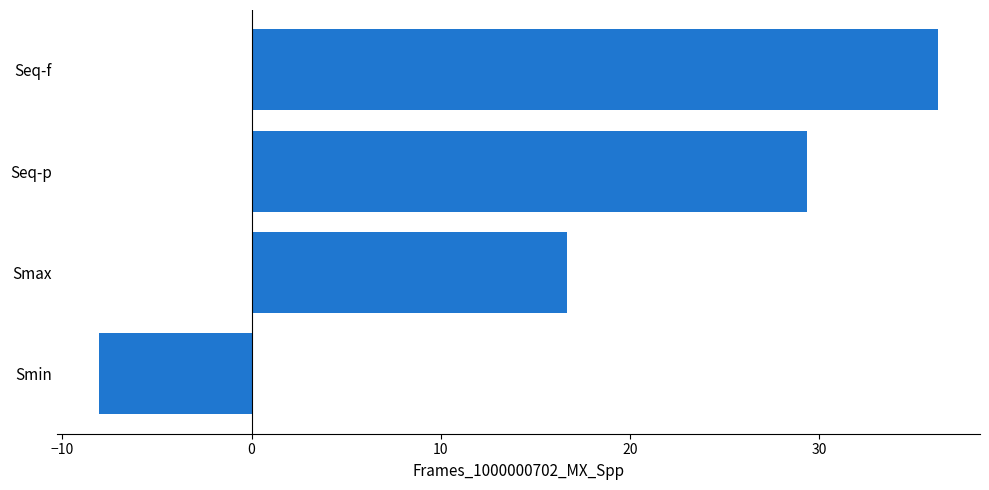

Count the number of data series in this chart.

1